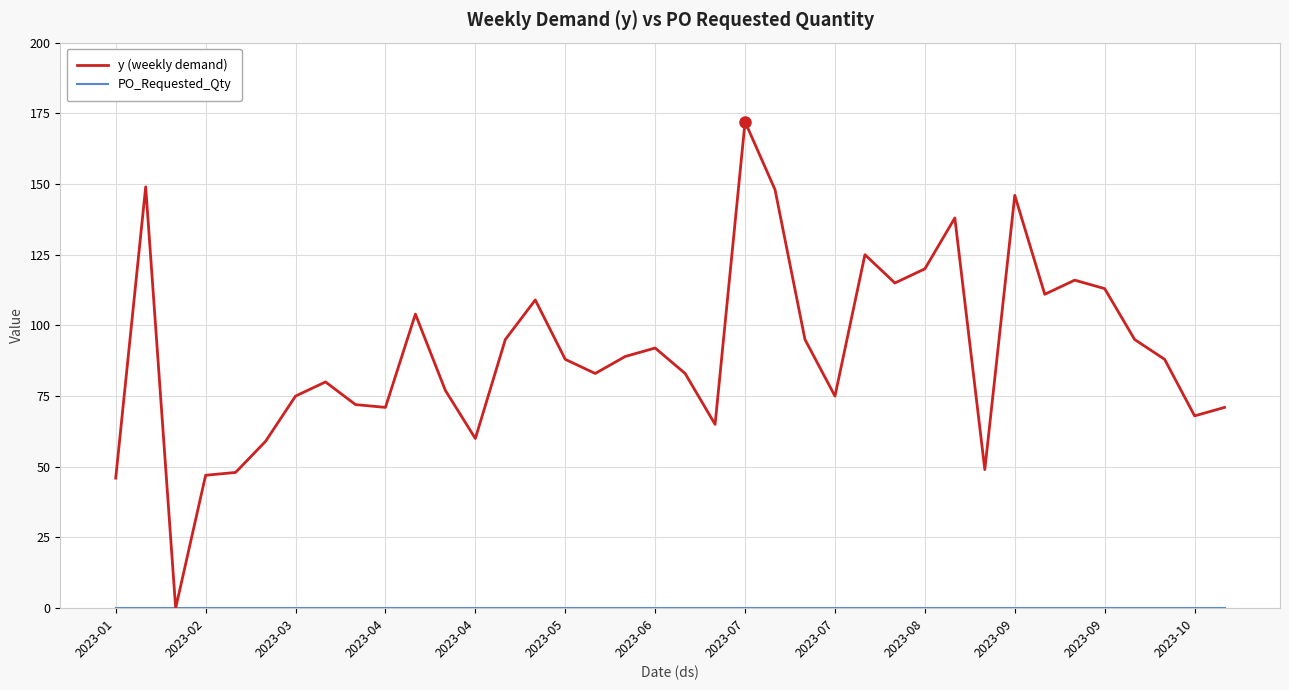

Which series has the widest spread of values?

y (weekly demand)